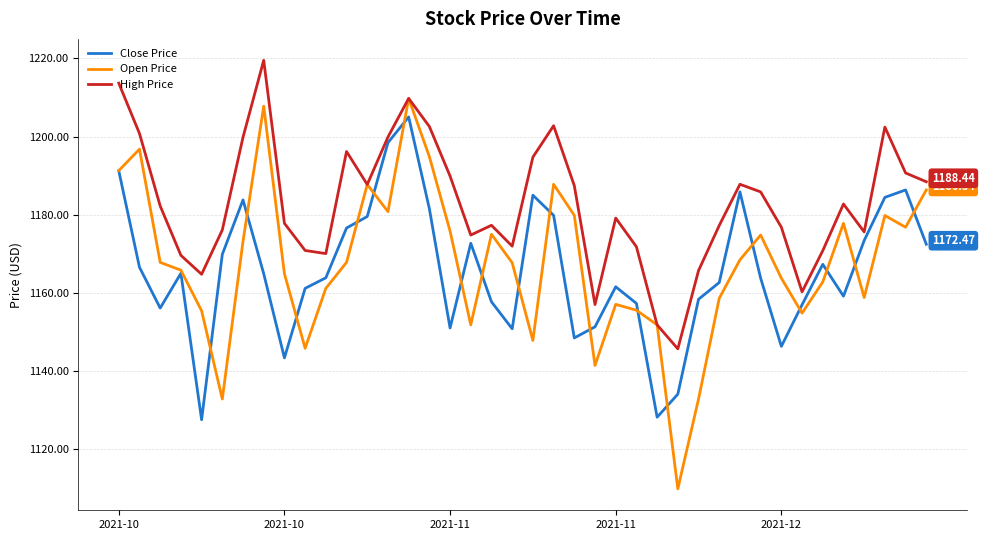

Which series has the largest total across all categories?

High Price